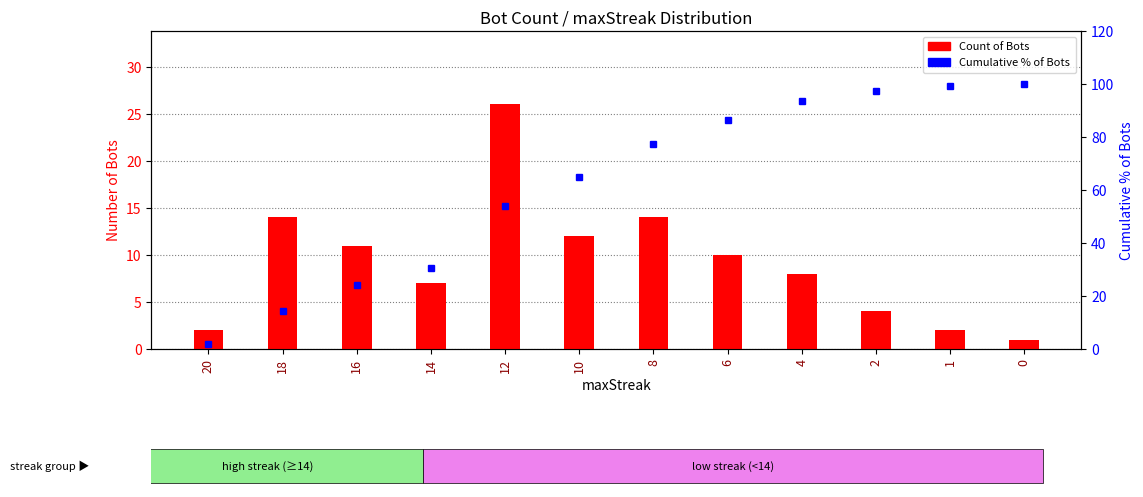

What is the maximum value for Count of Bots?

26.0